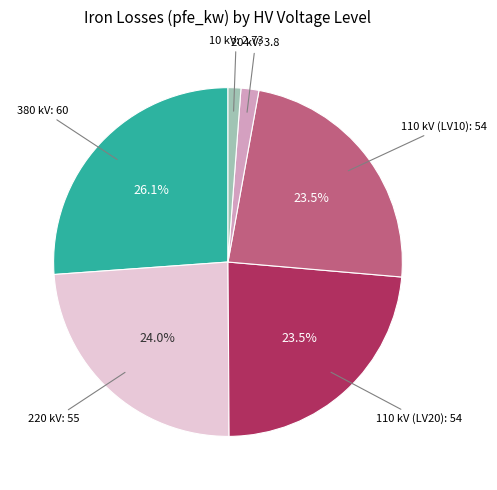

How many slices are in this pie chart?

6